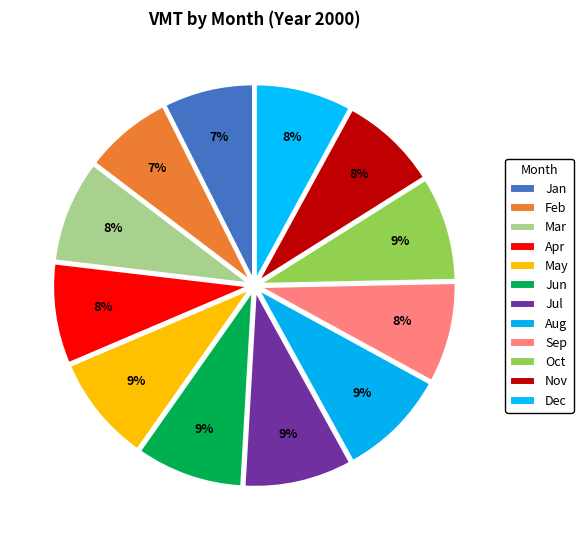

Rank the categories by value from lowest to highest.

Feb, Jan, Dec, Nov, Apr, Sep, Mar, Oct, May, Jun, Jul, Aug